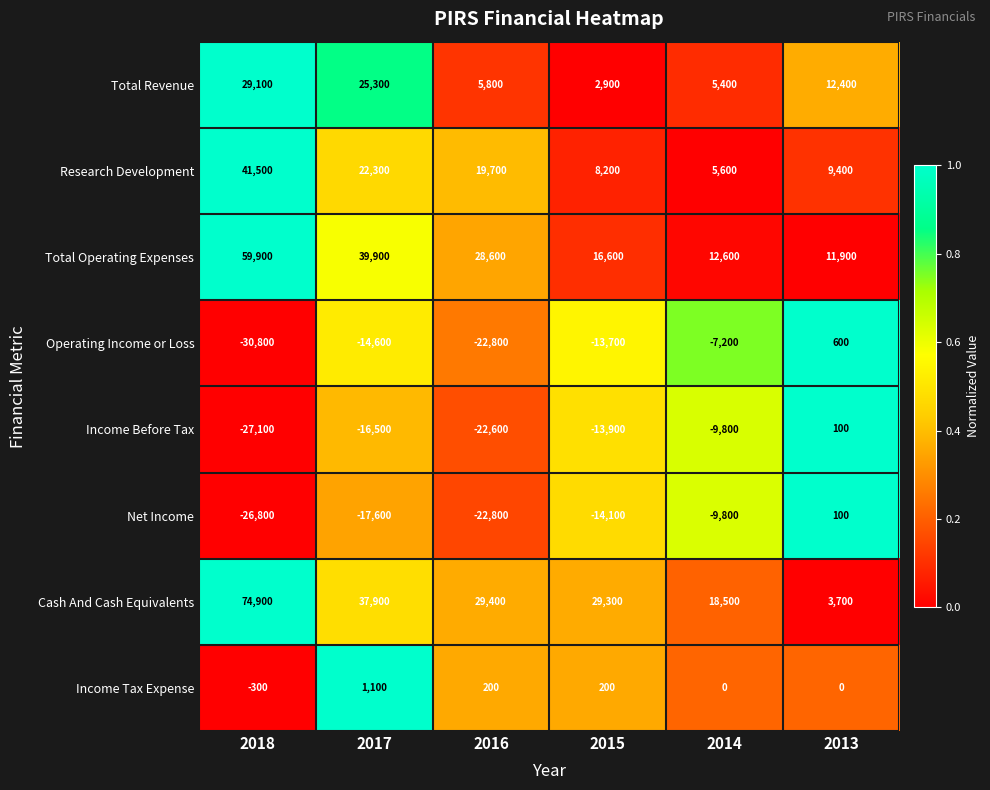

At how many categories does at least one series exceed 28206?

4